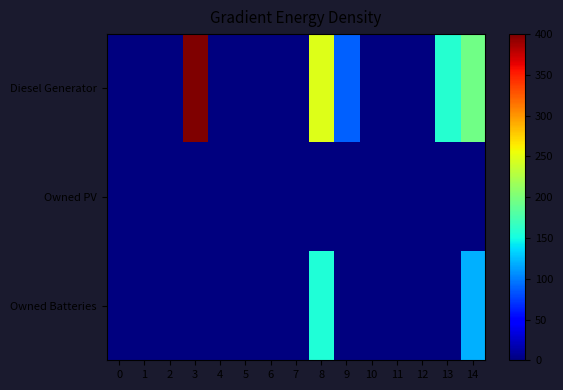

Rank the series at 5 from lowest to highest value.

Diesel Generator, Owned PV, Owned Batteries